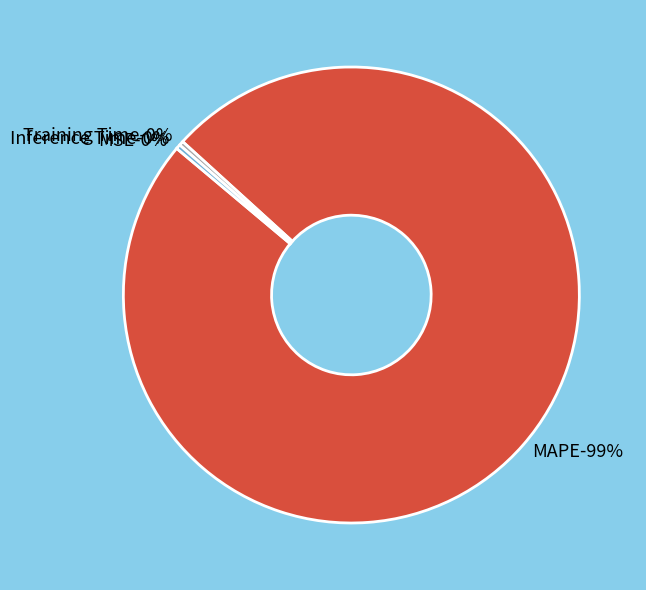

Rank the categories by value from highest to lowest.

MAPE, Training Time, Inference Time, MSE